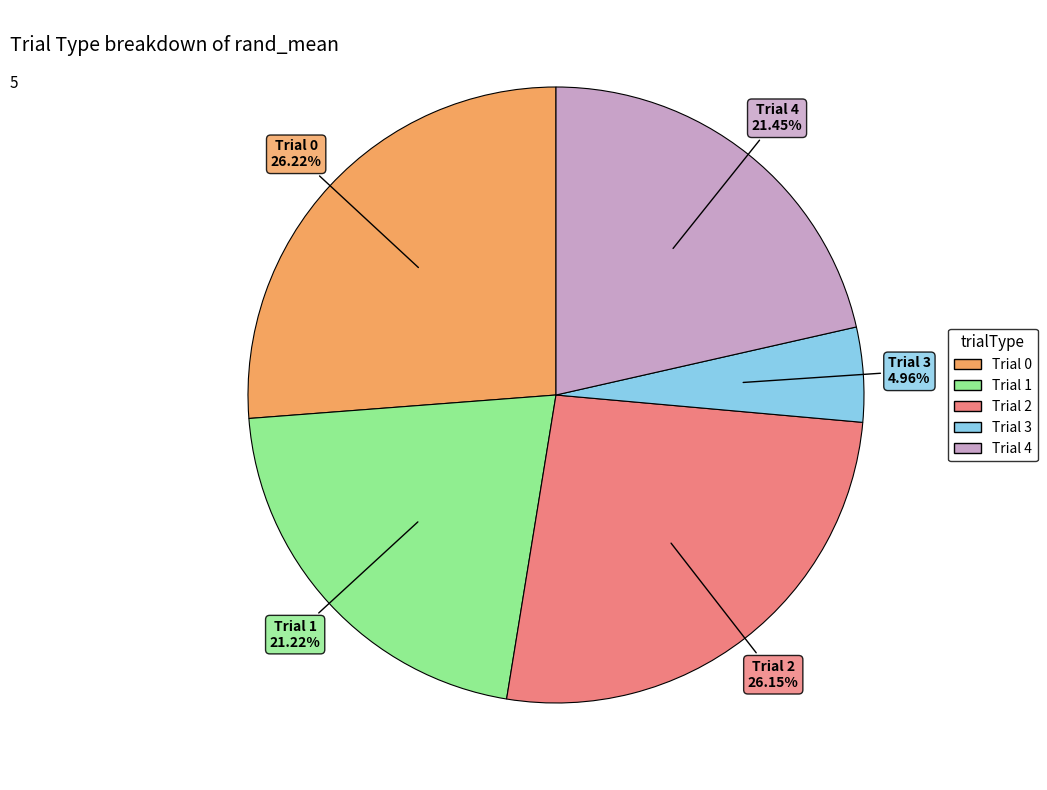

Is there a majority slice in this chart?

No